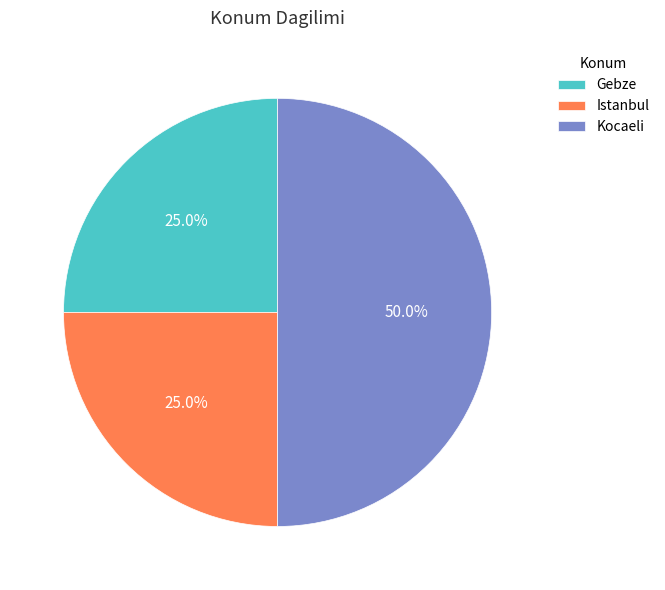

Is it true that Istanbul is 11% of the pie?

False